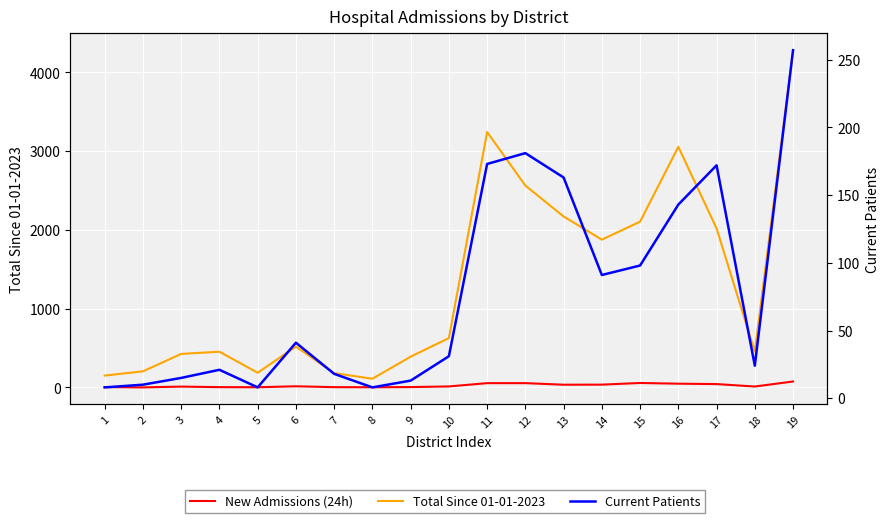

True or false: Current Patients has a value of 225 at 13.

False